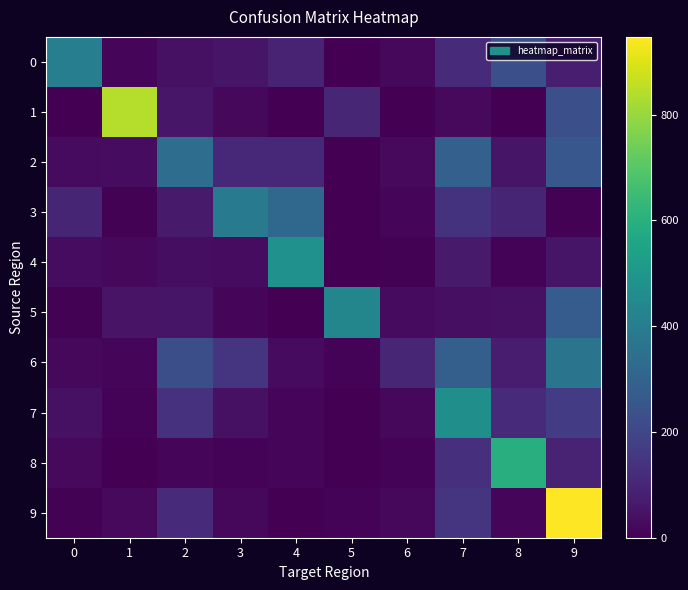

Which has a higher value, 1 or 7?

7